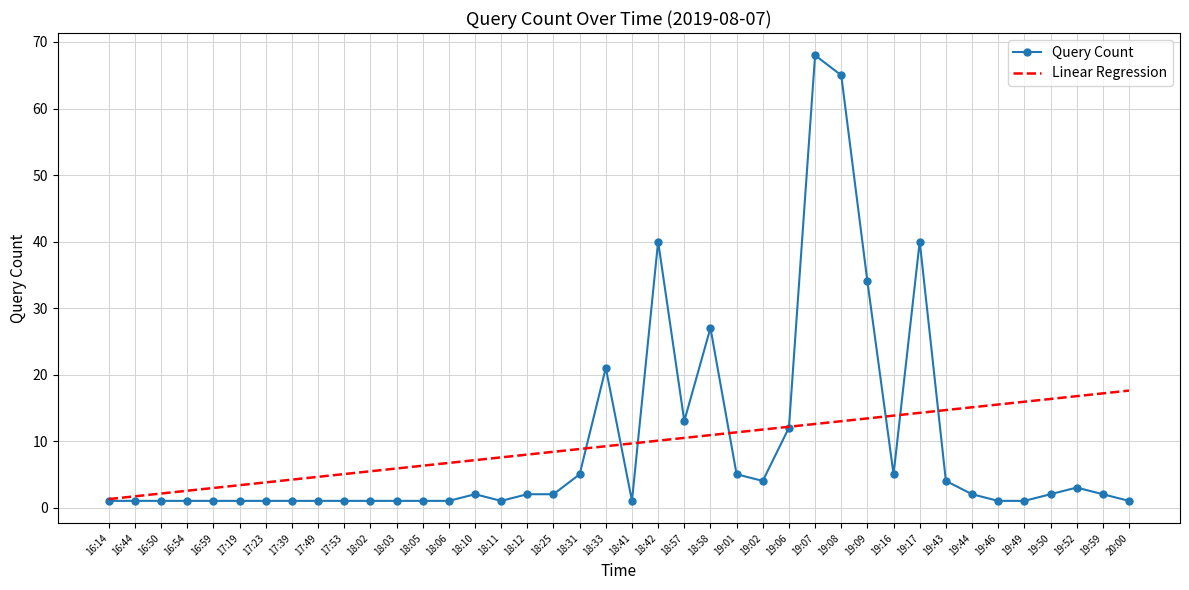

True or false: Linear Regression has a value of 5.0 at 17:53.

True